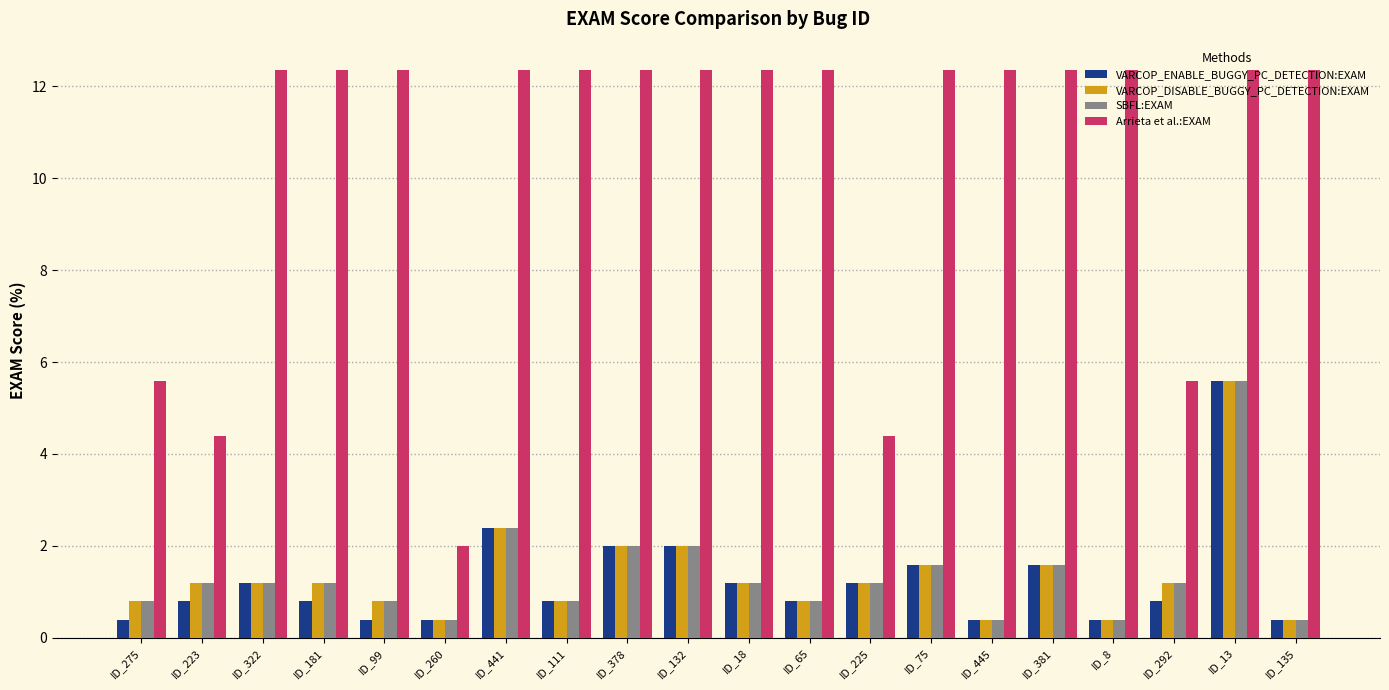

Is the value of VARCOP_DISABLE_BUGGY_PC_DETECTION:EXAM at ID_445 greater than the value of VARCOP_ENABLE_BUGGY_PC_DETECTION:EXAM at ID_441?

No